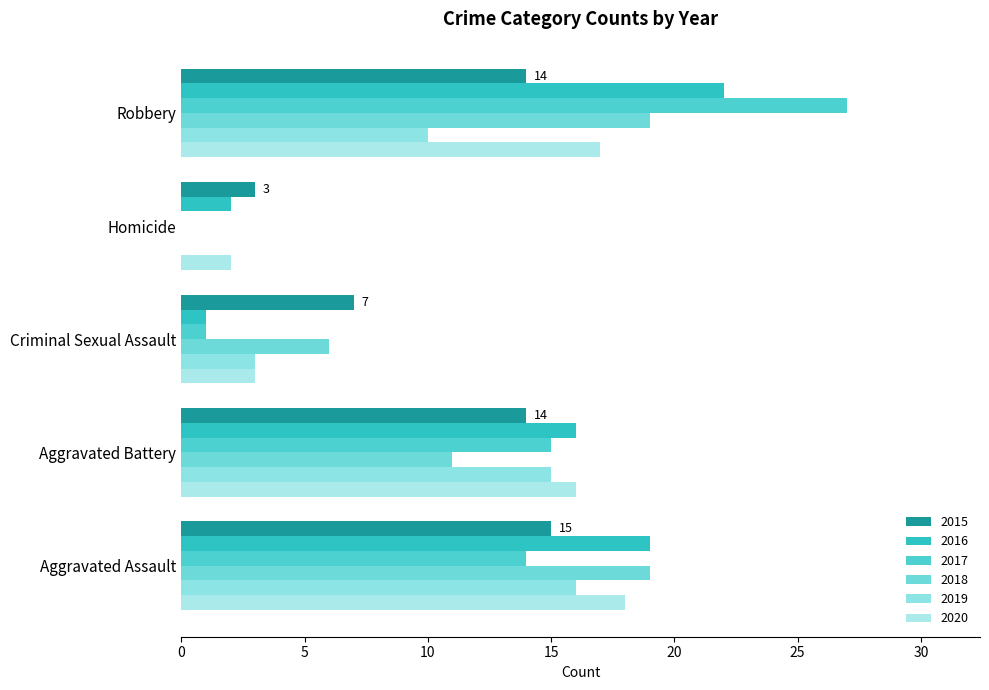

Reading left to right, list all the values displayed in this chart.

2015: Aggravated Assault=15	Aggravated Battery=14	Criminal Sexual Assault=7	Homicide=3	Robbery=14
2016: Aggravated Assault=19	Aggravated Battery=16	Criminal Sexual Assault=1	Homicide=2	Robbery=22
2017: Aggravated Assault=14	Aggravated Battery=15	Criminal Sexual Assault=1	Homicide=0	Robbery=27
2018: Aggravated Assault=19	Aggravated Battery=11	Criminal Sexual Assault=6	Homicide=0	Robbery=19
2019: Aggravated Assault=16	Aggravated Battery=15	Criminal Sexual Assault=3	Homicide=0	Robbery=10
2020: Aggravated Assault=18	Aggravated Battery=16	Criminal Sexual Assault=3	Homicide=2	Robbery=17